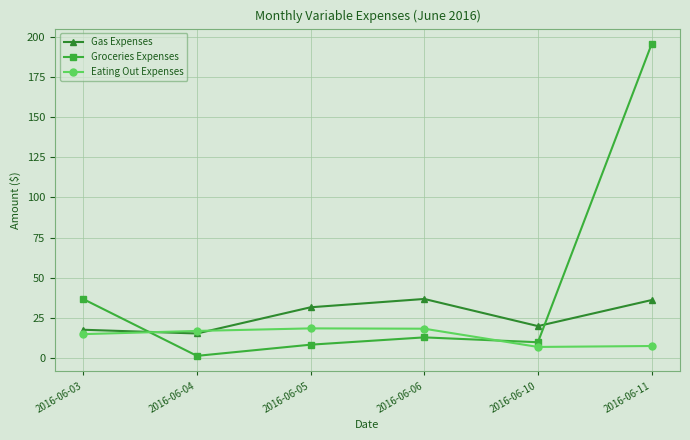

What is the average value of the Gas Expenses series?

26.3